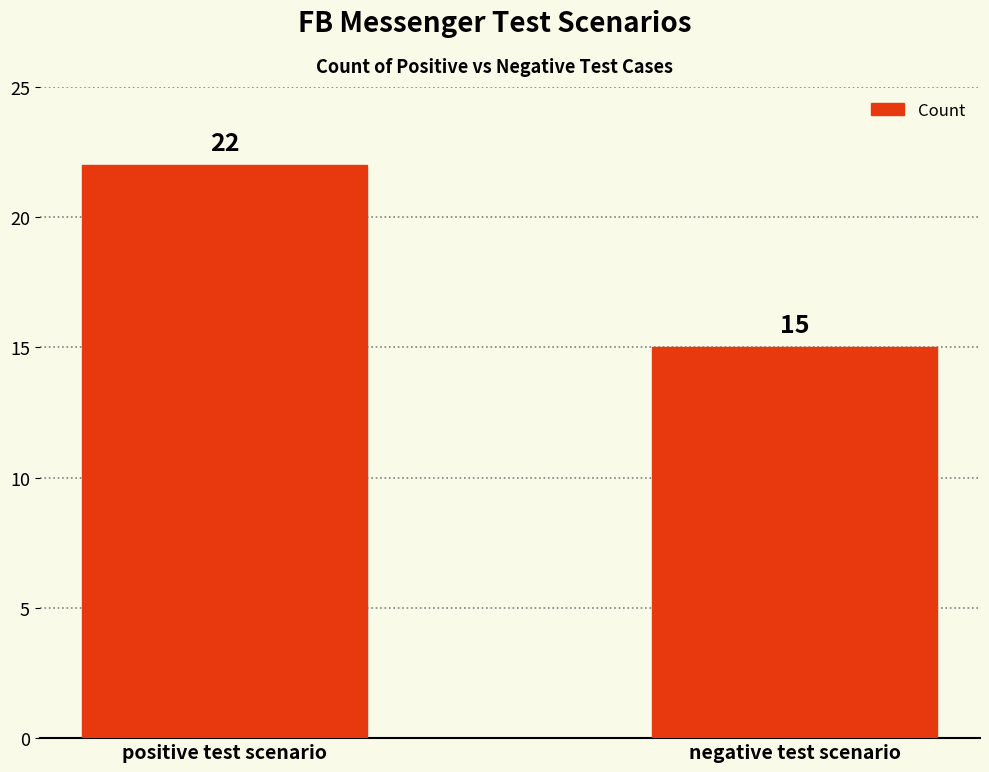

List the labels in order of value, largest first.

positive test scenario, negative test scenario